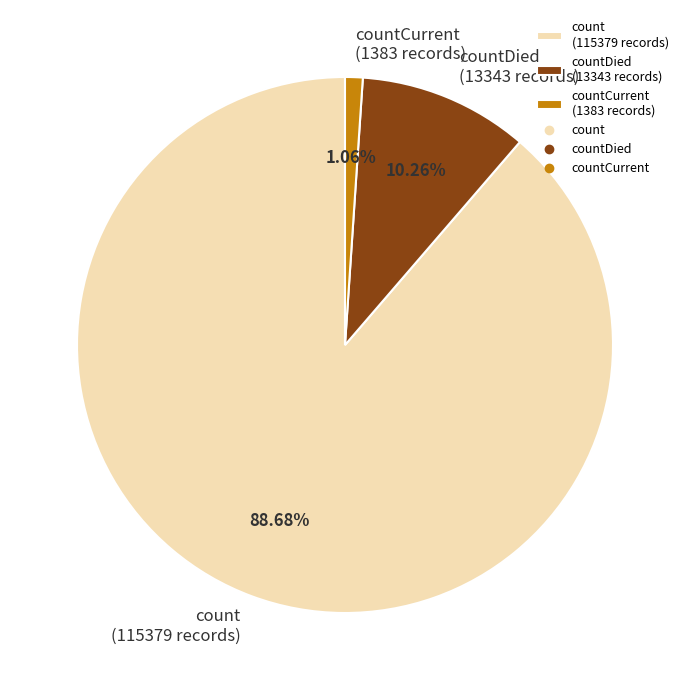

Do countCurrent (1383 records) and count (115379 records) together represent more than half of the pie?

Yes